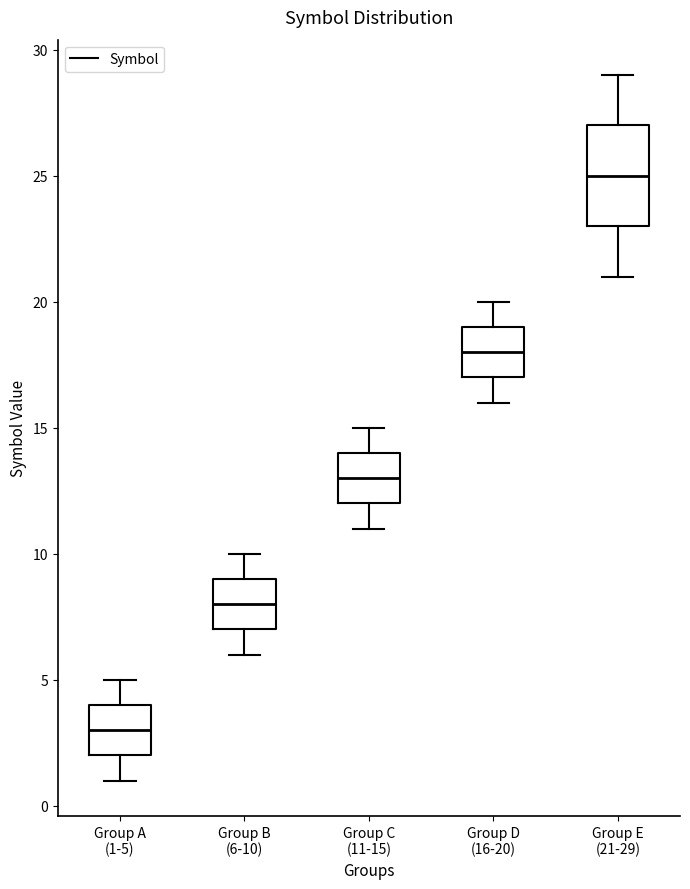

Where does the median line of the box for Group A (1-5) sit on the y-axis? The values are not printed on the chart, so give them approximately, as read against the axis.

3